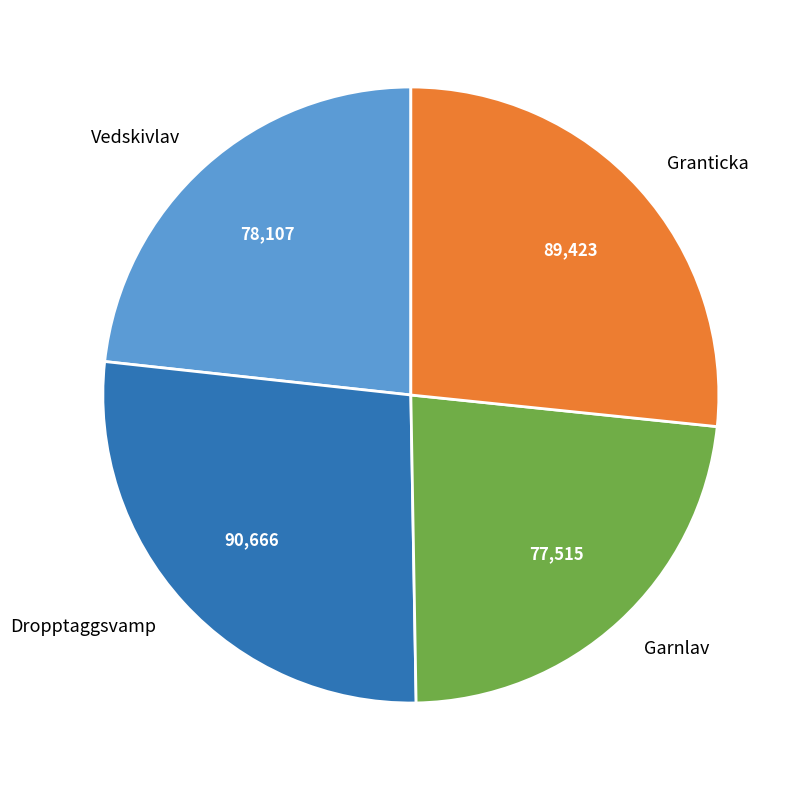

Count the number of slices in the pie.

4